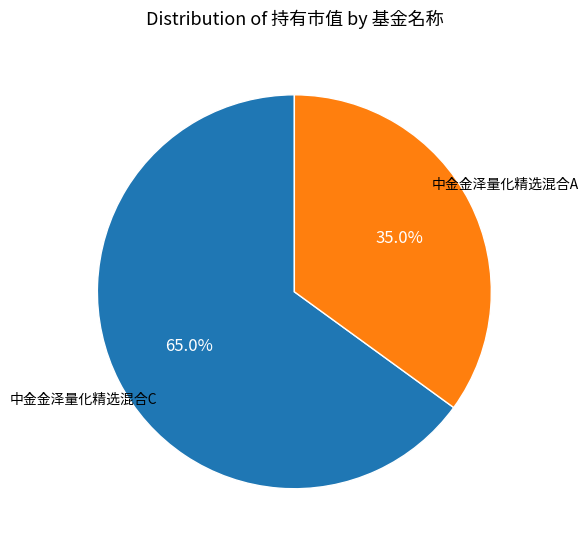

Does any single category account for the majority?

Yes